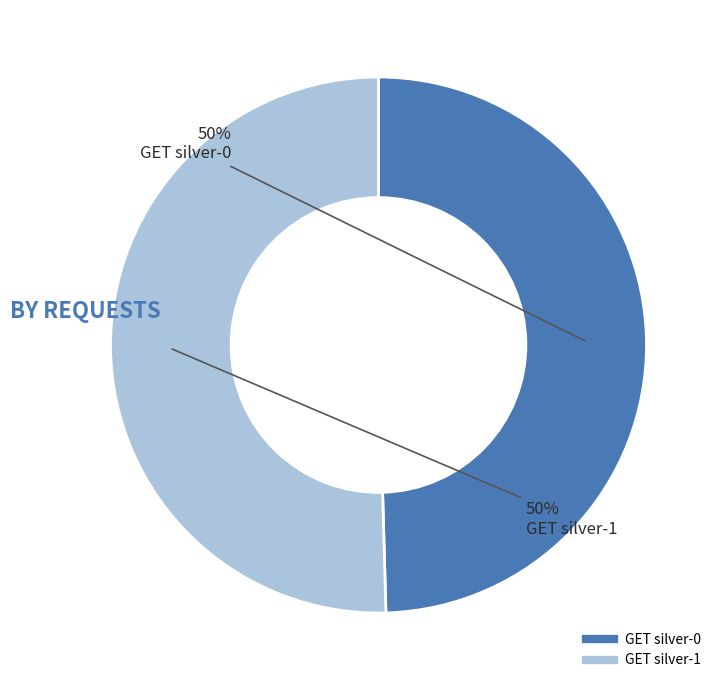

The GET silver-1 slice represents 39% of the pie. True or false?

False